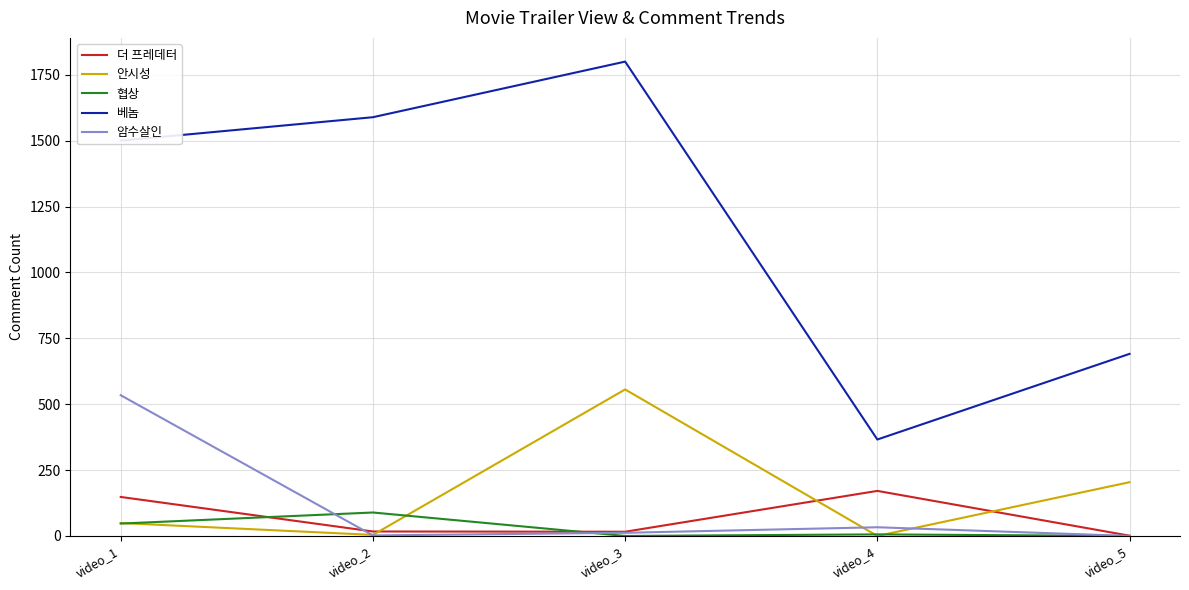

At which category is the sum across all series the highest?

video_3